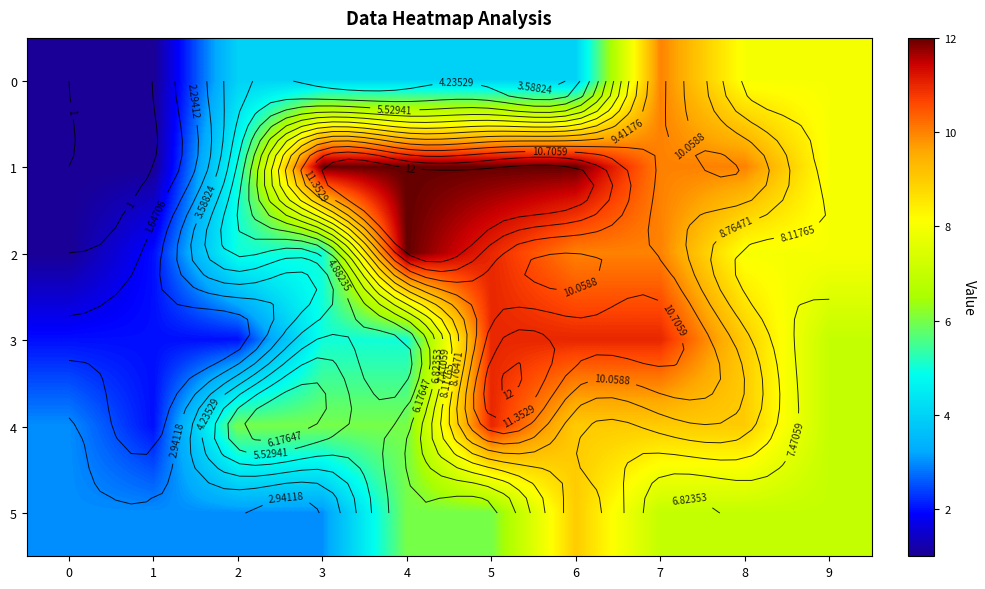

Which series has the widest spread of values?

row_1